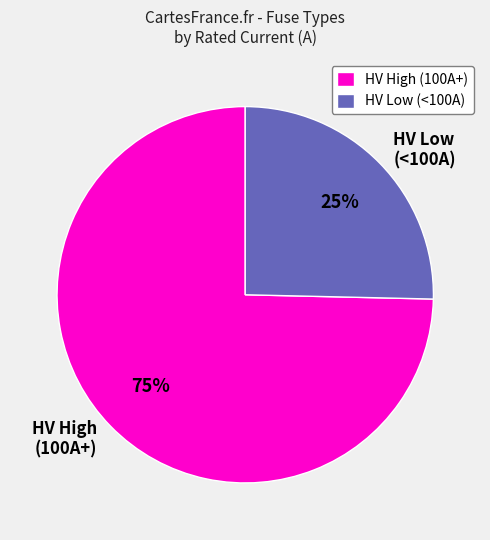

To the nearest percent, what percentage of the pie is HV Low (<100A)?

25%